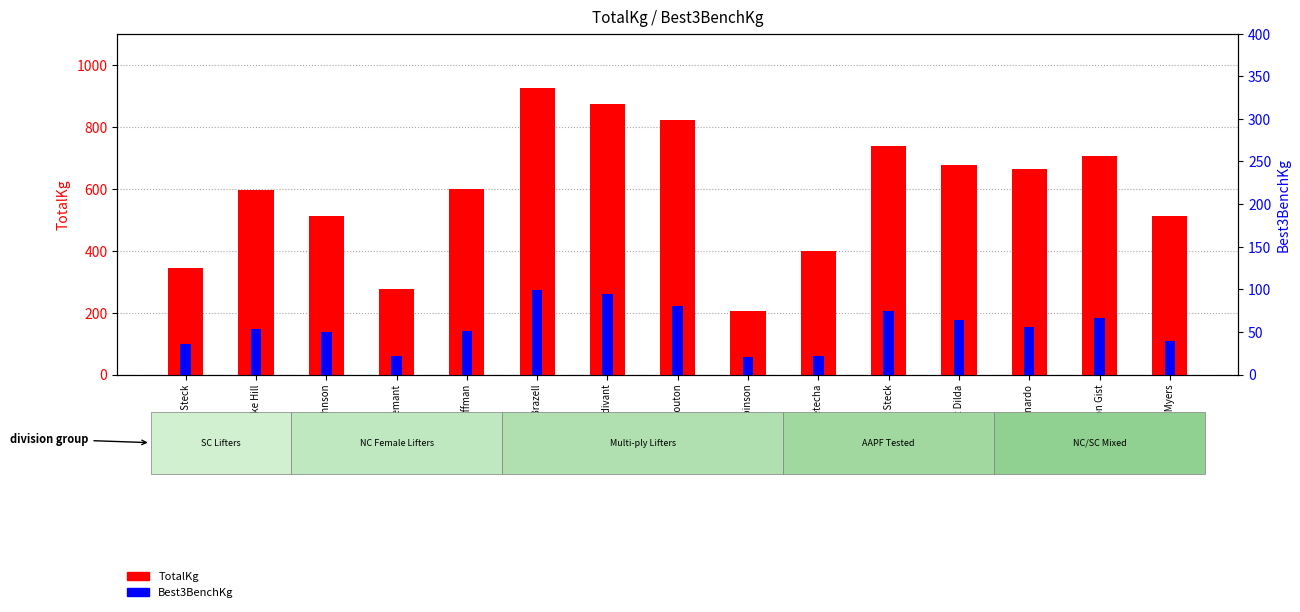

Which series changed the most between Garrett Huffman and Garrison Gist?

TotalKg